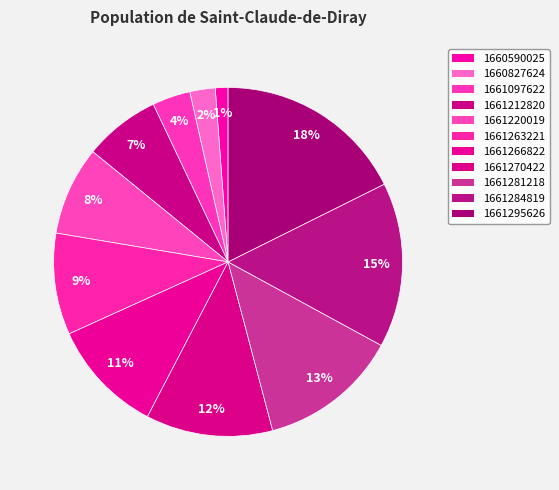

How many segments does this pie chart have?

11